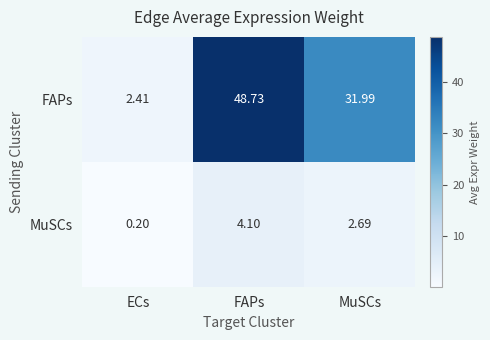

At MuSCs, list the series in order from largest to smallest.

FAPs, MuSCs